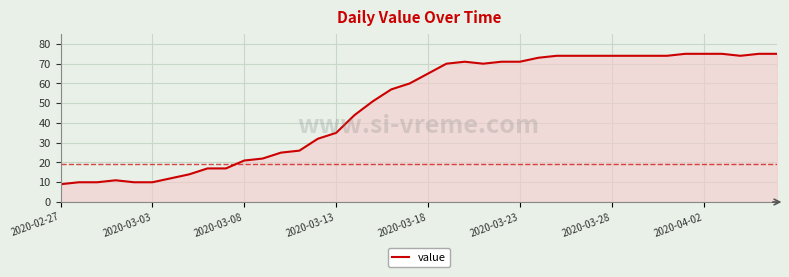

What is the difference between the maximum and minimum values?

66